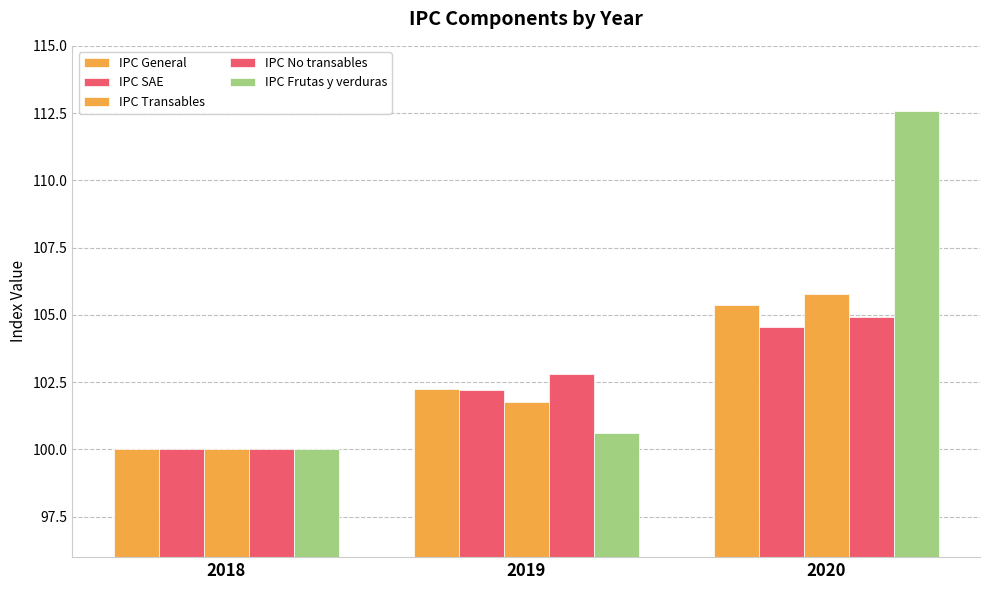

Which series has the largest range (max minus min)?

IPC Frutas y verduras